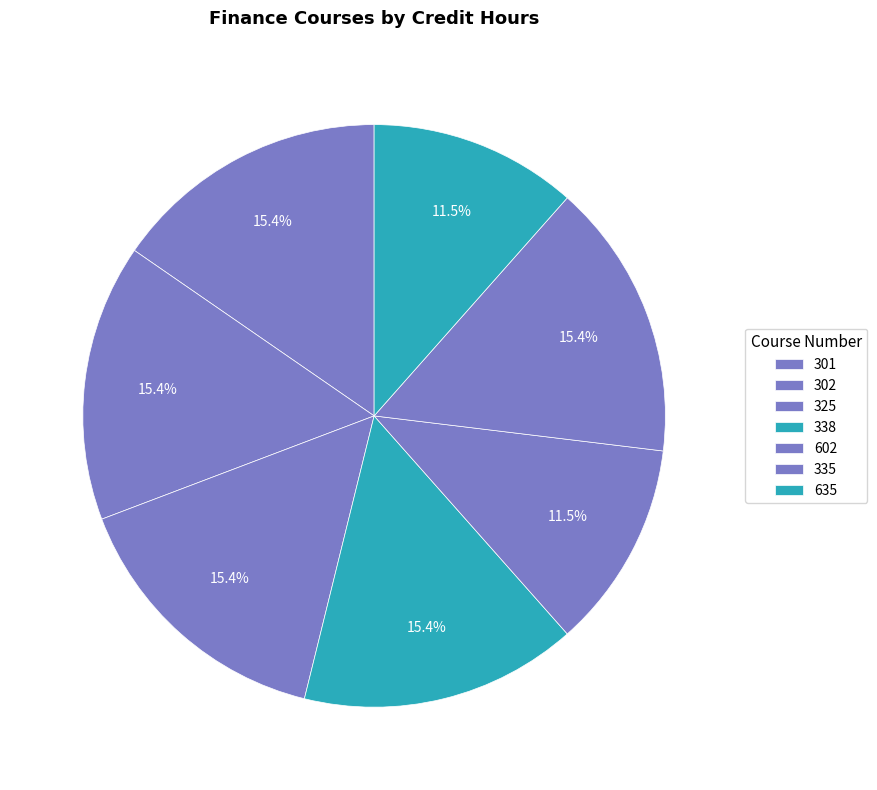

What is the total percentage of 325 and 301?

30.8%